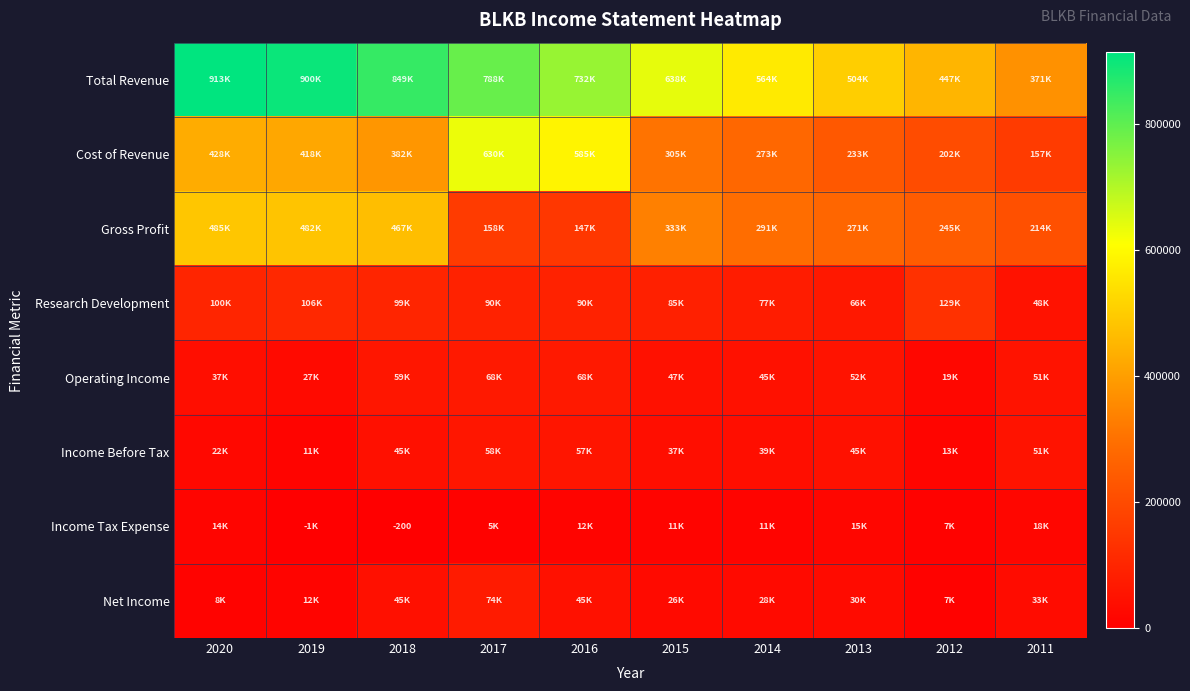

At 2013, list the series in order from smallest to largest.

Income Tax Expense, Net Income, Income Before Tax, Operating Income, Research Development, Cost of Revenue, Gross Profit, Total Revenue